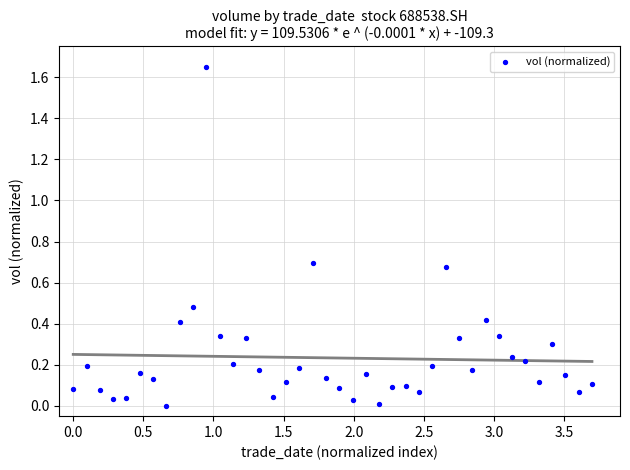

What is the range of X values (max minus min)?

3.7